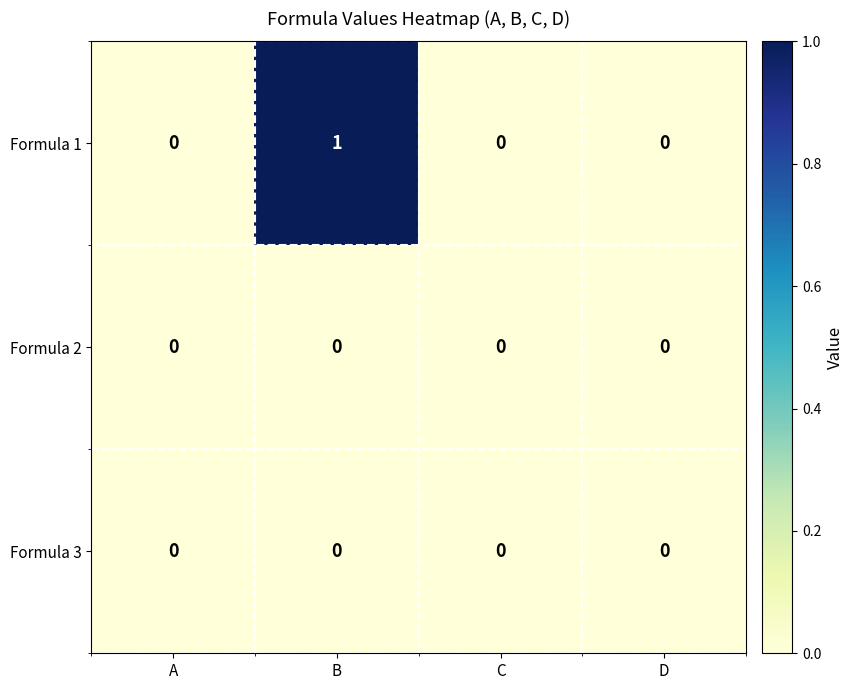

The value of Formula 1 at C is 0. True or false?

True